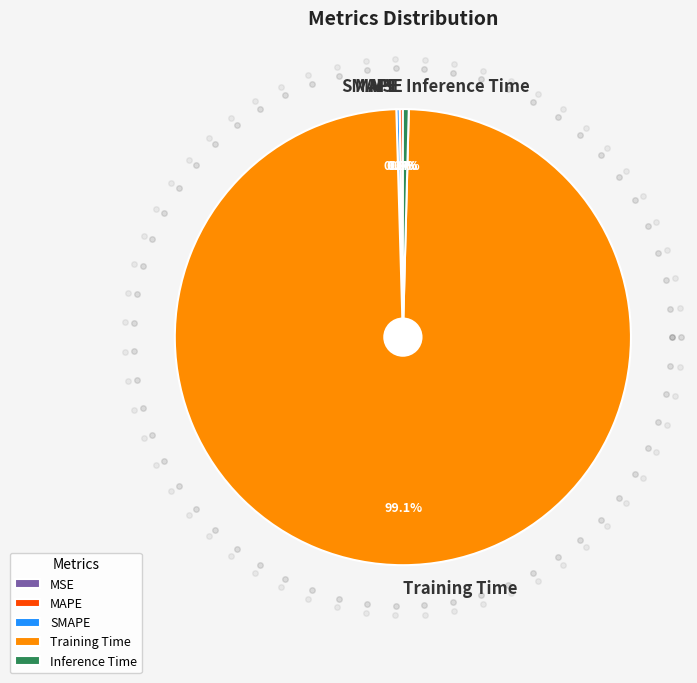

Which slice is the smallest?

MSE